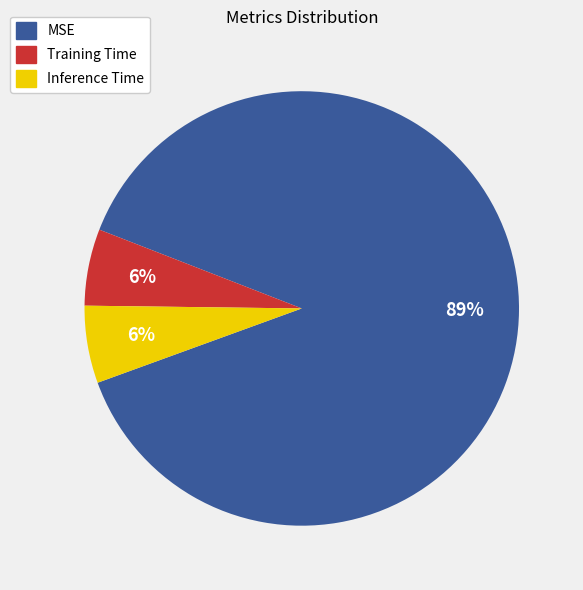

What percentage is the Training Time slice, to the nearest percent?

6%